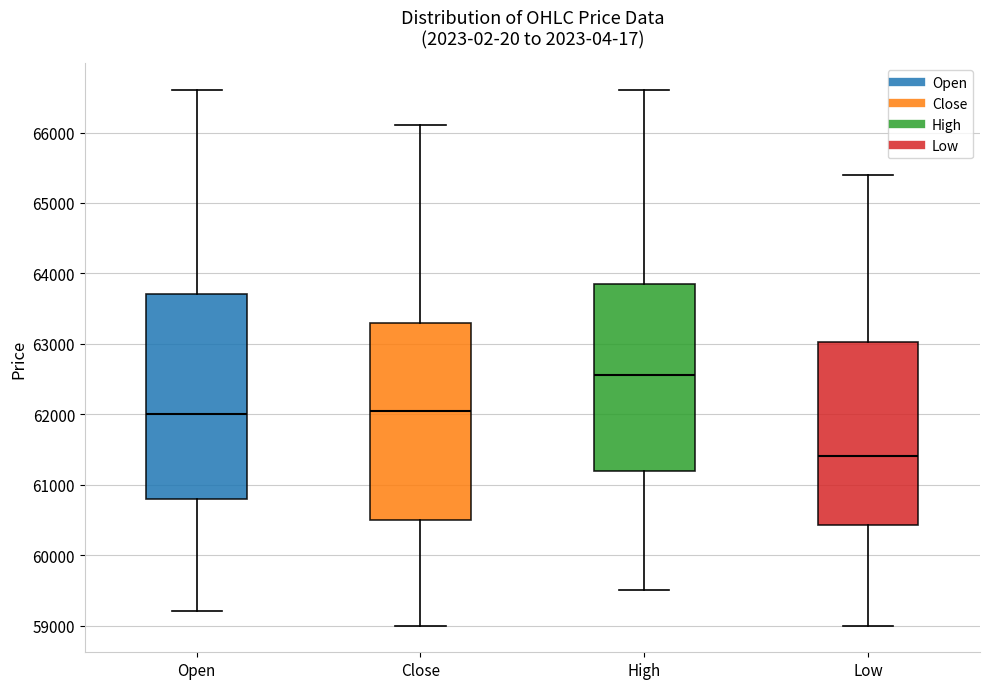

Comparing the boxes themselves (not the whiskers), which one is the tallest?

Open